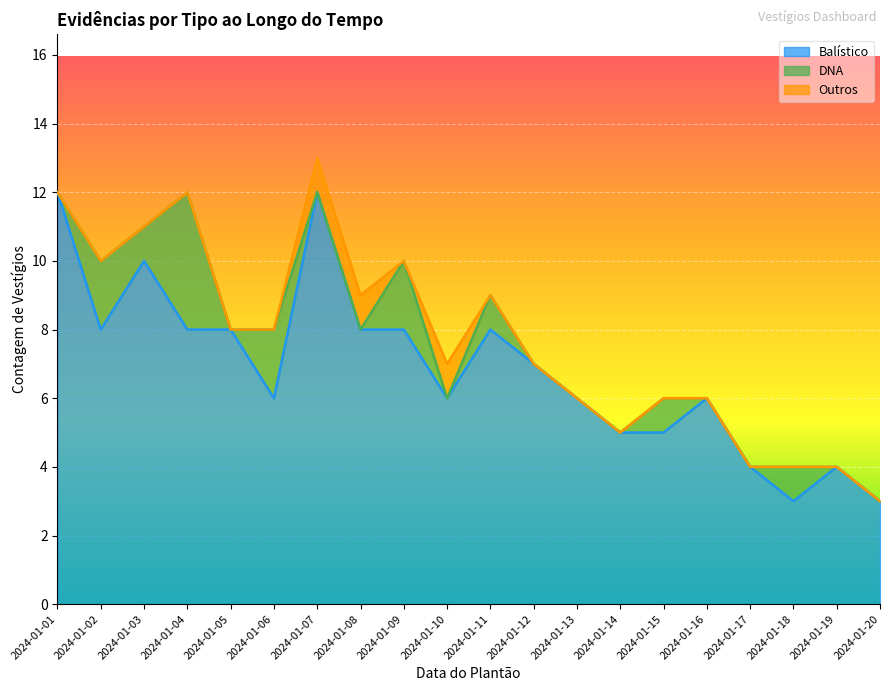

Rank the series at 2024-01-07 from highest to lowest value.

Balístico, Outros, DNA